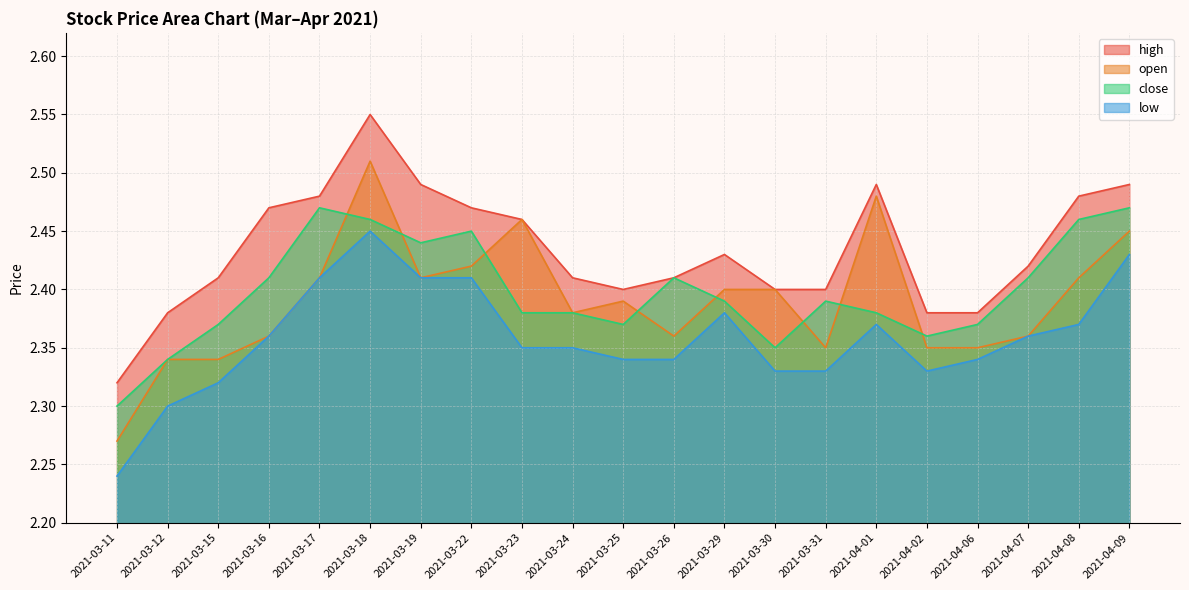

True or false: low and close intersect in this chart.

False